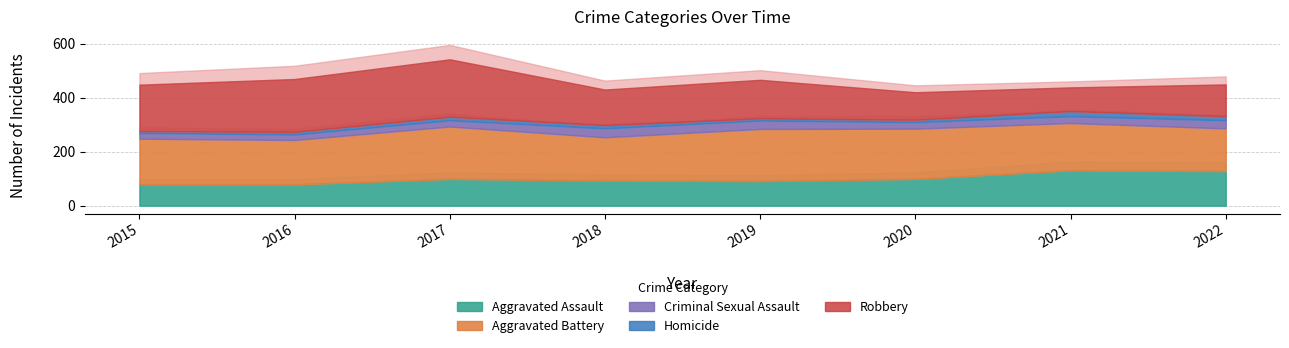

What is the average value of the Criminal Sexual Assault series?

26